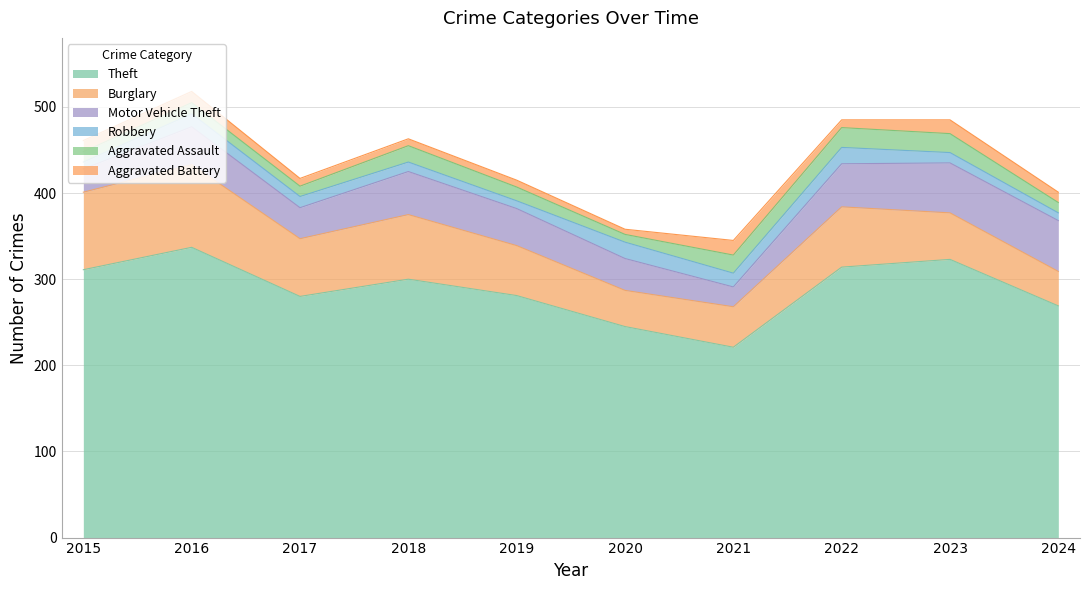

Rank the categories by Aggravated Assault value from highest to lowest.

2022, 2023, 2021, 2018, 2019, 2016, 2015, 2017, 2024, 2020